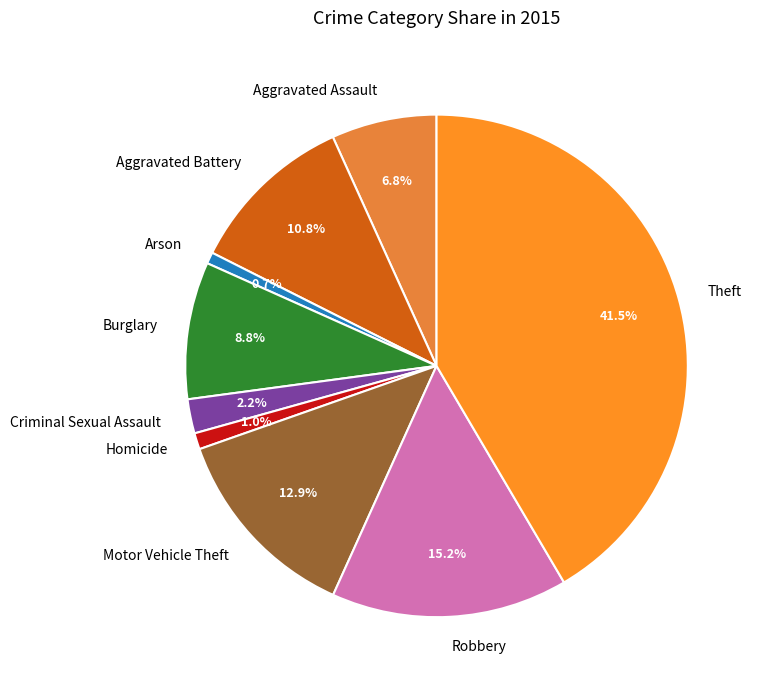

Is it true that Aggravated Assault is 1% of the pie?

False